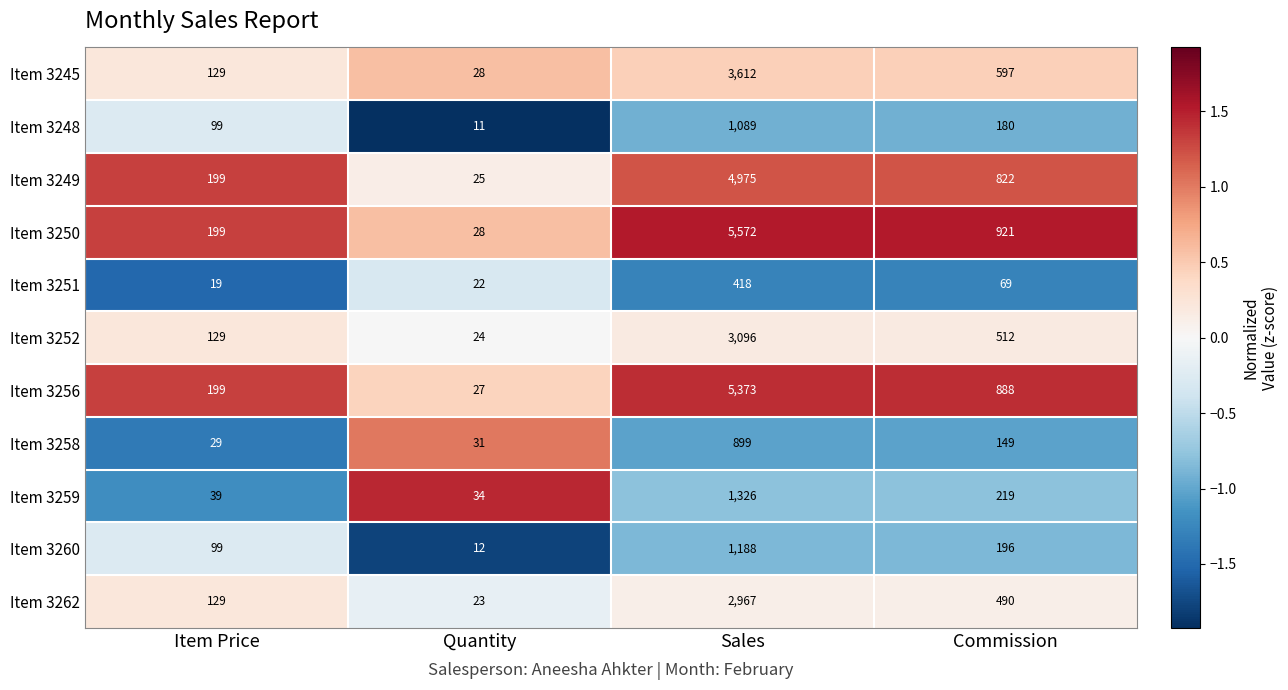

What is the difference between the highest and lowest values at Commission?

852